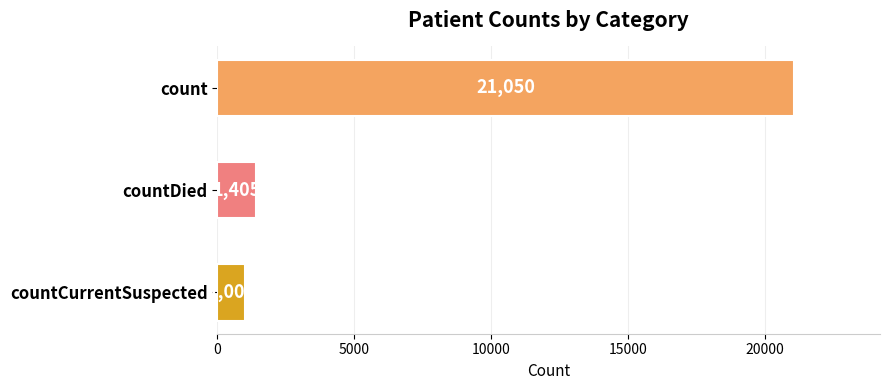

What is the sum of all values?

23461